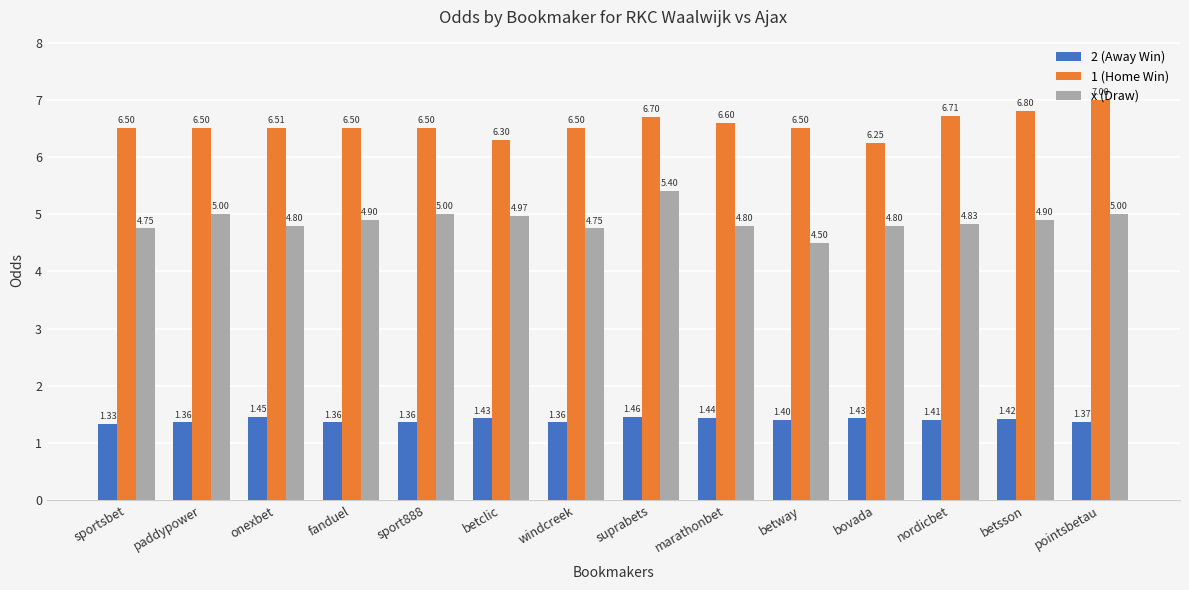

At which label does 2 (Away Win) reach its peak?

suprabets